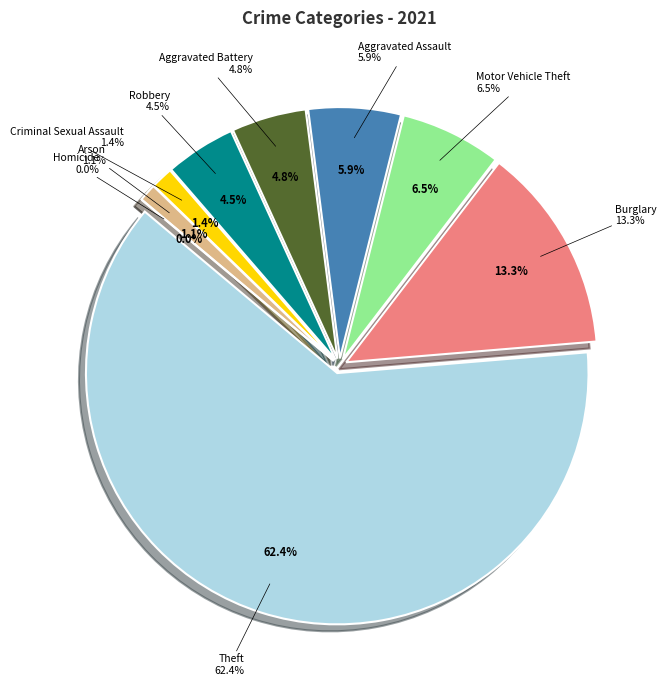

What percentage is NOT represented by Homicide?

100.0%